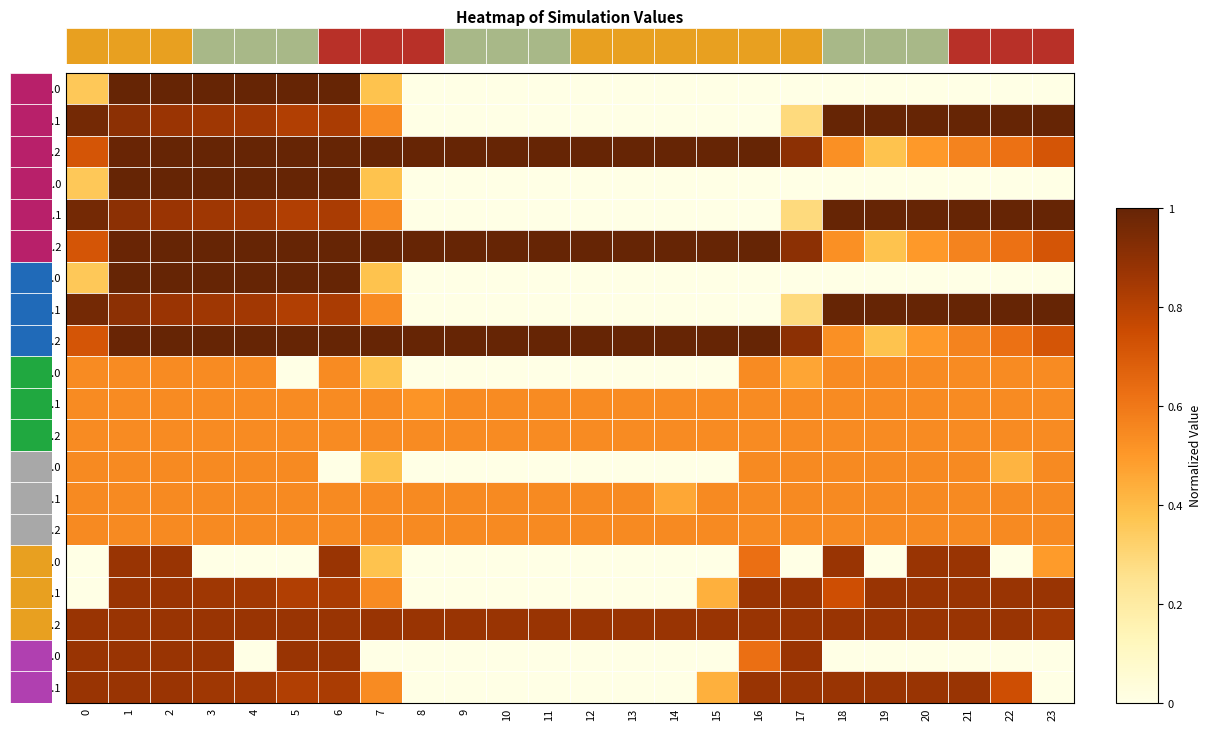

Reading left to right, extract all data points from this chart.

0.0: 0=0.4	1=1.0	2=1.0	3=1.0	4=1.0	5=1.0	6=1.0	7=0.4	8=0.0	9=0.0	10=0.0	11=0.0	12=0.0	13=0.0	14=0.0	15=0.0	16=0.0	17=0.0	18=0.0	19=0.0	20=0.0	21=0.0	22=0.0	23=0.0
0.1: 0=1.0	1=0.9	2=0.9	3=0.9	4=0.8	5=0.8	6=0.8	7=0.5	8=0.0	9=0.0	10=0.0	11=0.0	12=0.0	13=0.0	14=0.0	15=0.0	16=0.0	17=0.3	18=1.0	19=1.0	20=1.0	21=1.0	22=1.0	23=1.0
0.2: 0=0.7	1=1.0	2=1.0	3=1.0	4=1.0	5=1.0	6=1.0	7=1.0	8=1.0	9=1.0	10=1.0	11=1.0	12=1.0	13=1.0	14=1.0	15=1.0	16=1.0	17=0.9	18=0.5	19=0.4	20=0.5	21=0.6	22=0.6	23=0.7
1.0: 0=0.4	1=1.0	2=1.0	3=1.0	4=1.0	5=1.0	6=1.0	7=0.4	8=0.0	9=0.0	10=0.0	11=0.0	12=0.0	13=0.0	14=0.0	15=0.0	16=0.0	17=0.0	18=0.0	19=0.0	20=0.0	21=0.0	22=0.0	23=0.0
1.1: 0=1.0	1=0.9	2=0.9	3=0.9	4=0.8	5=0.8	6=0.8	7=0.5	8=0.0	9=0.0	10=0.0	11=0.0	12=0.0	13=0.0	14=0.0	15=0.0	16=0.0	17=0.3	18=1.0	19=1.0	20=1.0	21=1.0	22=1.0	23=1.0
1.2: 0=0.7	1=1.0	2=1.0	3=1.0	4=1.0	5=1.0	6=1.0	7=1.0	8=1.0	9=1.0	10=1.0	11=1.0	12=1.0	13=1.0	14=1.0	15=1.0	16=1.0	17=0.9	18=0.5	19=0.4	20=0.5	21=0.6	22=0.6	23=0.7
2.0: 0=0.4	1=1.0	2=1.0	3=1.0	4=1.0	5=1.0	6=1.0	7=0.4	8=0.0	9=0.0	10=0.0	11=0.0	12=0.0	13=0.0	14=0.0	15=0.0	16=0.0	17=0.0	18=0.0	19=0.0	20=0.0	21=0.0	22=0.0	23=0.0
2.1: 0=1.0	1=0.9	2=0.9	3=0.9	4=0.8	5=0.8	6=0.8	7=0.5	8=0.0	9=0.0	10=0.0	11=0.0	12=0.0	13=0.0	14=0.0	15=0.0	16=0.0	17=0.3	18=1.0	19=1.0	20=1.0	21=1.0	22=1.0	23=1.0
2.2: 0=0.7	1=1.0	2=1.0	3=1.0	4=1.0	5=1.0	6=1.0	7=1.0	8=1.0	9=1.0	10=1.0	11=1.0	12=1.0	13=1.0	14=1.0	15=1.0	16=1.0	17=0.9	18=0.5	19=0.4	20=0.5	21=0.6	22=0.6	23=0.7
3.0: 0=0.5	1=0.5	2=0.5	3=0.5	4=0.5	5=0.0	6=0.5	7=0.4	8=0.0	9=0.0	10=0.0	11=0.0	12=0.0	13=0.0	14=0.0	15=0.0	16=0.5	17=0.5	18=0.5	19=0.5	20=0.5	21=0.5	22=0.5	23=0.5
3.1: 0=0.5	1=0.5	2=0.5	3=0.5	4=0.5	5=0.5	6=0.5	7=0.5	8=0.5	9=0.5	10=0.5	11=0.5	12=0.5	13=0.5	14=0.5	15=0.5	16=0.5	17=0.5	18=0.5	19=0.5	20=0.5	21=0.5	22=0.5	23=0.5
3.2: 0=0.5	1=0.5	2=0.5	3=0.5	4=0.5	5=0.5	6=0.5	7=0.5	8=0.5	9=0.5	10=0.5	11=0.5	12=0.5	13=0.5	14=0.5	15=0.5	16=0.5	17=0.5	18=0.5	19=0.5	20=0.5	21=0.5	22=0.5	23=0.5
4.0: 0=0.5	1=0.5	2=0.5	3=0.5	4=0.5	5=0.5	6=0.0	7=0.4	8=0.0	9=0.0	10=0.0	11=0.0	12=0.0	13=0.0	14=0.0	15=0.0	16=0.5	17=0.5	18=0.5	19=0.5	20=0.5	21=0.5	22=0.4	23=0.5
4.1: 0=0.5	1=0.5	2=0.5	3=0.5	4=0.5	5=0.5	6=0.5	7=0.5	8=0.5	9=0.5	10=0.5	11=0.5	12=0.5	13=0.5	14=0.5	15=0.5	16=0.5	17=0.5	18=0.5	19=0.5	20=0.5	21=0.5	22=0.5	23=0.5
4.2: 0=0.5	1=0.5	2=0.5	3=0.5	4=0.5	5=0.5	6=0.5	7=0.5	8=0.5	9=0.5	10=0.5	11=0.5	12=0.5	13=0.5	14=0.5	15=0.5	16=0.5	17=0.5	18=0.5	19=0.5	20=0.5	21=0.5	22=0.5	23=0.5
5.0: 0=0.0	1=0.9	2=0.9	3=0.0	4=0.0	5=0.0	6=0.9	7=0.4	8=0.0	9=0.0	10=0.0	11=0.0	12=0.0	13=0.0	14=0.0	15=0.0	16=0.6	17=0.0	18=0.9	19=0.0	20=0.9	21=0.9	22=0.0	23=0.5
5.1: 0=0.0	1=0.9	2=0.9	3=0.9	4=0.8	5=0.8	6=0.8	7=0.5	8=0.0	9=0.0	10=0.0	11=0.0	12=0.0	13=0.0	14=0.0	15=0.4	16=0.9	17=0.9	18=0.7	19=0.9	20=0.9	21=0.9	22=0.9	23=0.9
5.2: 0=0.9	1=0.9	2=0.9	3=0.9	4=0.9	5=0.9	6=0.9	7=0.9	8=0.9	9=0.9	10=0.9	11=0.9	12=0.9	13=0.9	14=0.9	15=0.9	16=0.9	17=0.9	18=0.9	19=0.9	20=0.9	21=0.9	22=0.9	23=0.8
6.0: 0=0.9	1=0.9	2=0.9	3=0.9	4=0.0	5=0.9	6=0.9	7=0.0	8=0.0	9=0.0	10=0.0	11=0.0	12=0.0	13=0.0	14=0.0	15=0.0	16=0.6	17=0.9	18=0.0	19=0.0	20=0.0	21=0.0	22=0.0	23=0.0
6.1: 0=0.9	1=0.9	2=0.9	3=0.9	4=0.8	5=0.8	6=0.8	7=0.5	8=0.0	9=0.0	10=0.0	11=0.0	12=0.0	13=0.0	14=0.0	15=0.4	16=0.9	17=0.9	18=0.9	19=0.9	20=0.9	21=0.9	22=0.7	23=0.0